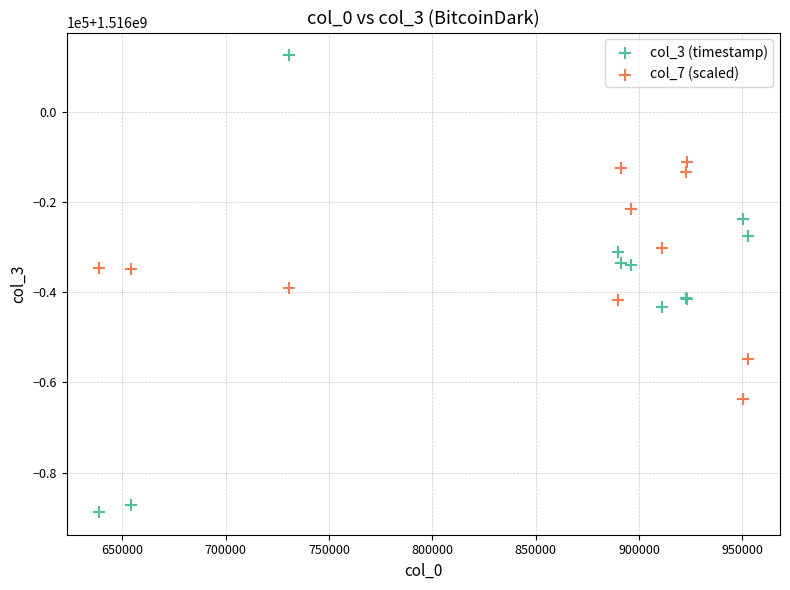

Which series contains the lowest Y value?

col_3 (timestamp)